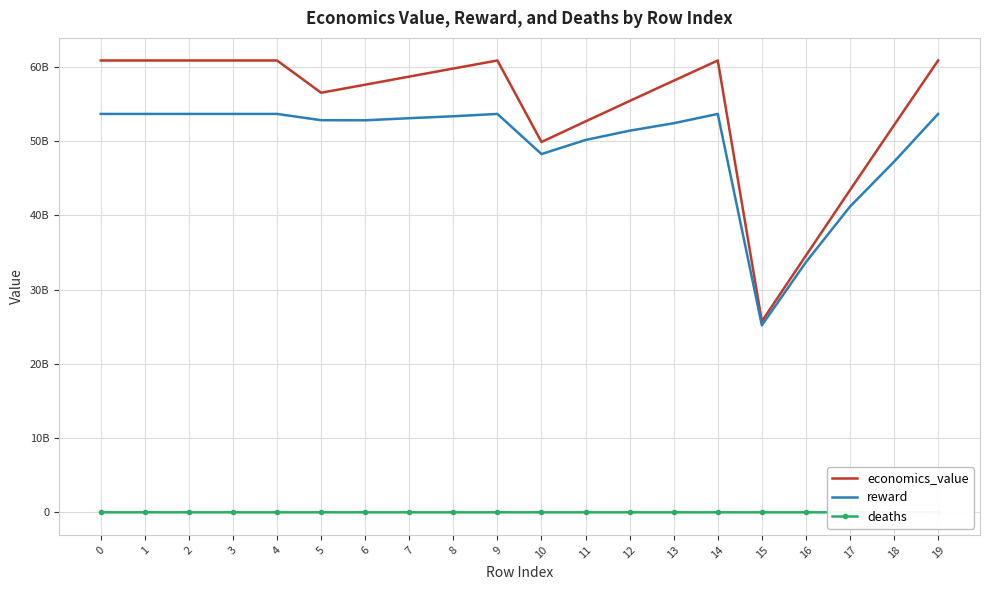

What is the difference between the second highest and minimum values in the deaths series?

75369.8